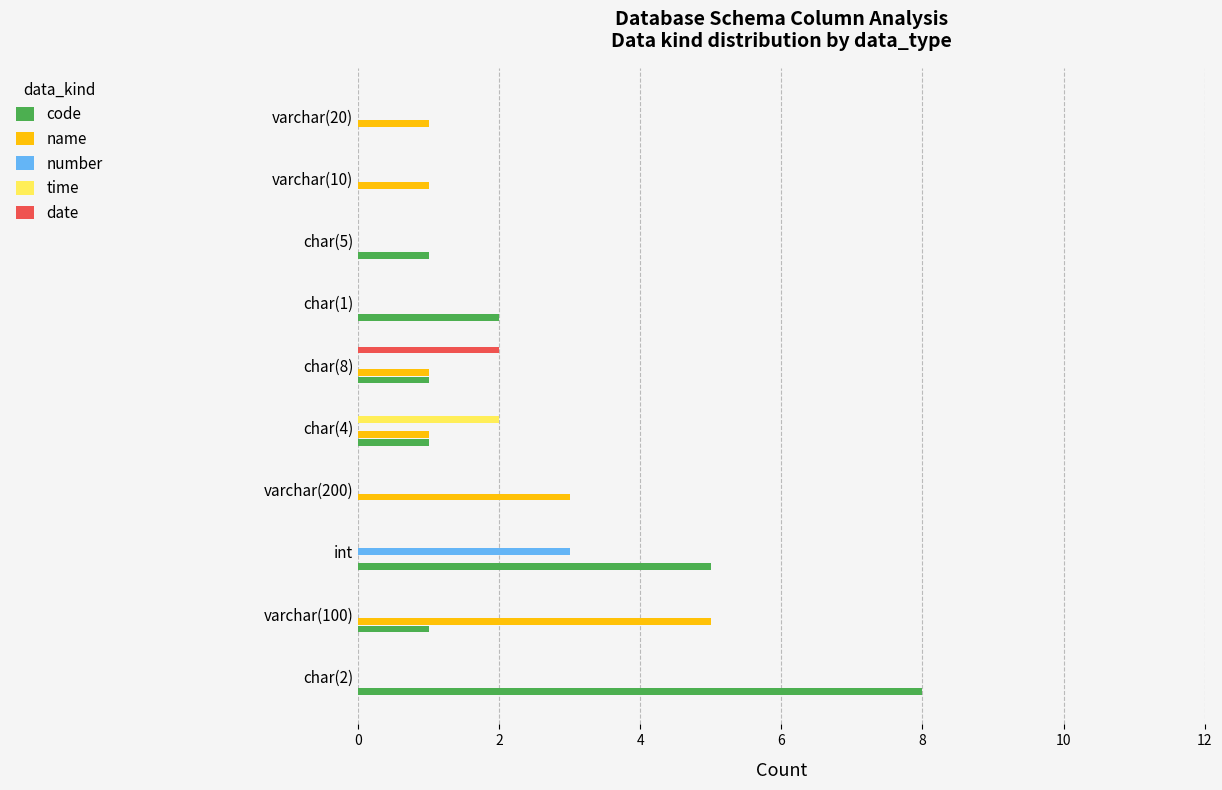

Is it true that name equals 1 at varchar(20)?

True